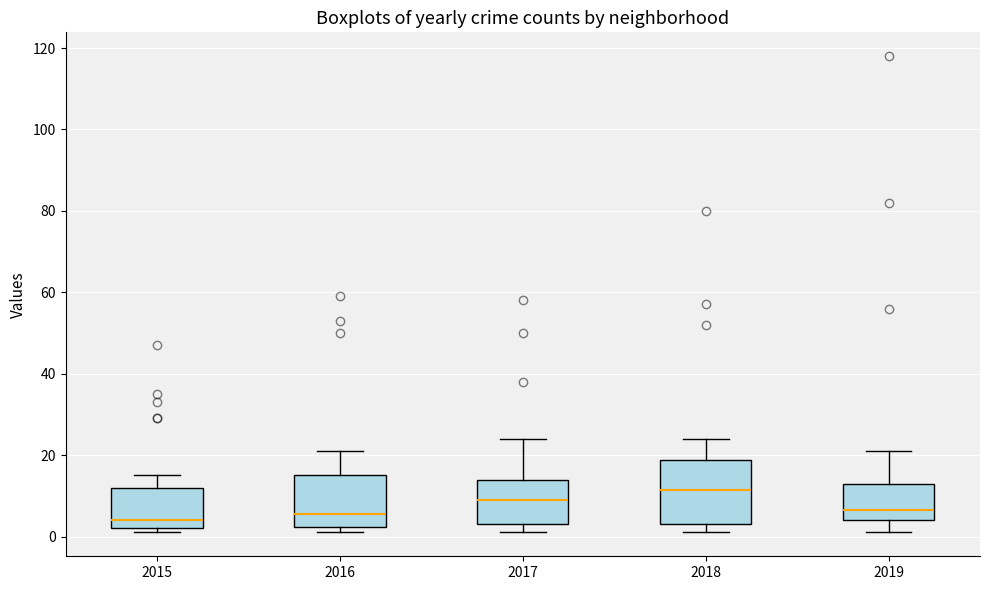

Reading left to right, read every box against the y-axis: the position of its median line, the range the box covers, and the ends of its whiskers. The values are not printed on the chart, so give them approximately, as read against the axis.

2015: median 4, box 2 to 12, whiskers 2 (just below the box's lower edge) to 16
2016: median 6, box 2 to 16, whiskers 2 (just below the box's lower edge) to 22
2017: median 10, box 4 to 14, whiskers 2 to 24
2018: median 12, box 4 to 18, whiskers 2 to 24
2019: median 6, box 4 to 14, whiskers 2 to 22